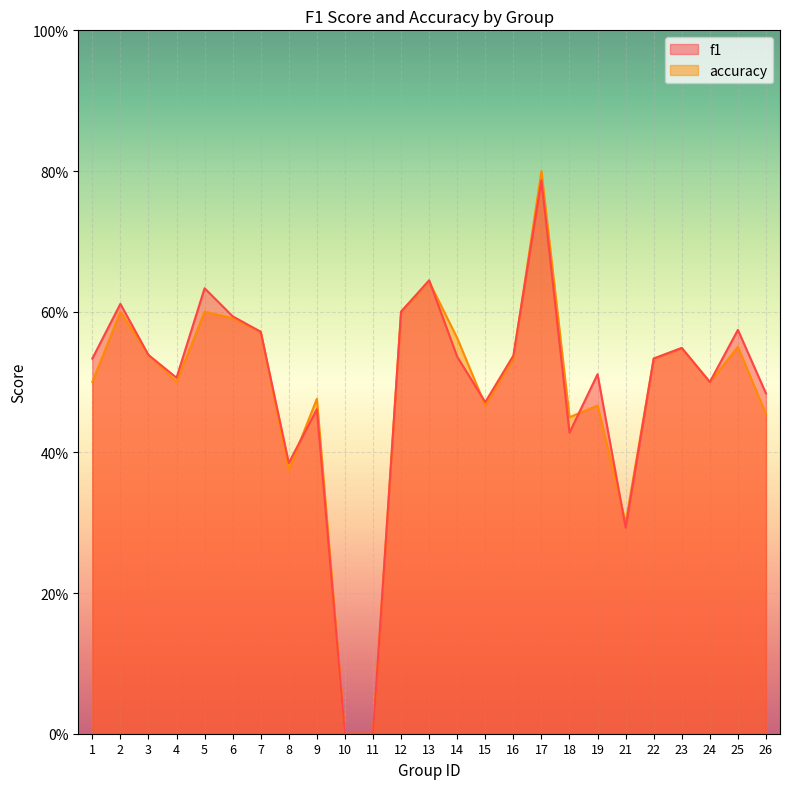

Reading left to right, extract all data points from this chart.

f1: 1=0.5	2=0.6	3=0.5	4=0.5	5=0.6	6=0.6	7=0.6	8=0.4	9=0.5	10=0.0	11=0.0	12=0.6	13=0.6	14=0.5	15=0.5	16=0.5	17=0.8	18=0.4	19=0.5	21=0.3	22=0.5	23=0.5	24=0.5	25=0.6	26=0.5
accuracy: 1=0.5	2=0.6	3=0.5	4=0.5	5=0.6	6=0.6	7=0.6	8=0.4	9=0.5	10=0.0	11=0.0	12=0.6	13=0.6	14=0.6	15=0.5	16=0.5	17=0.8	18=0.5	19=0.5	21=0.3	22=0.5	23=0.5	24=0.5	25=0.6	26=0.5